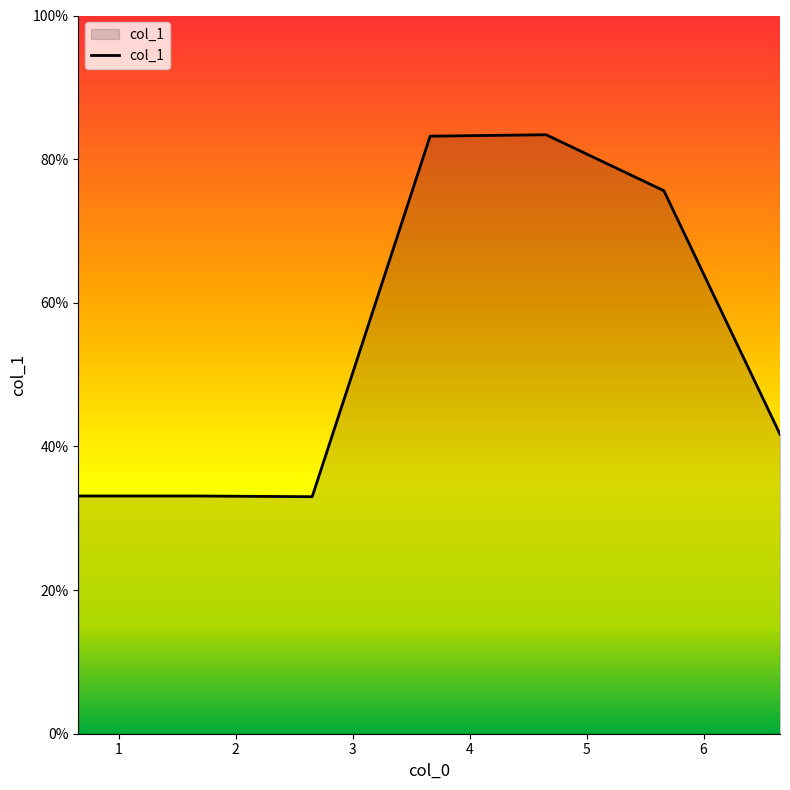

What is the difference between the maximum and minimum values?

50.4